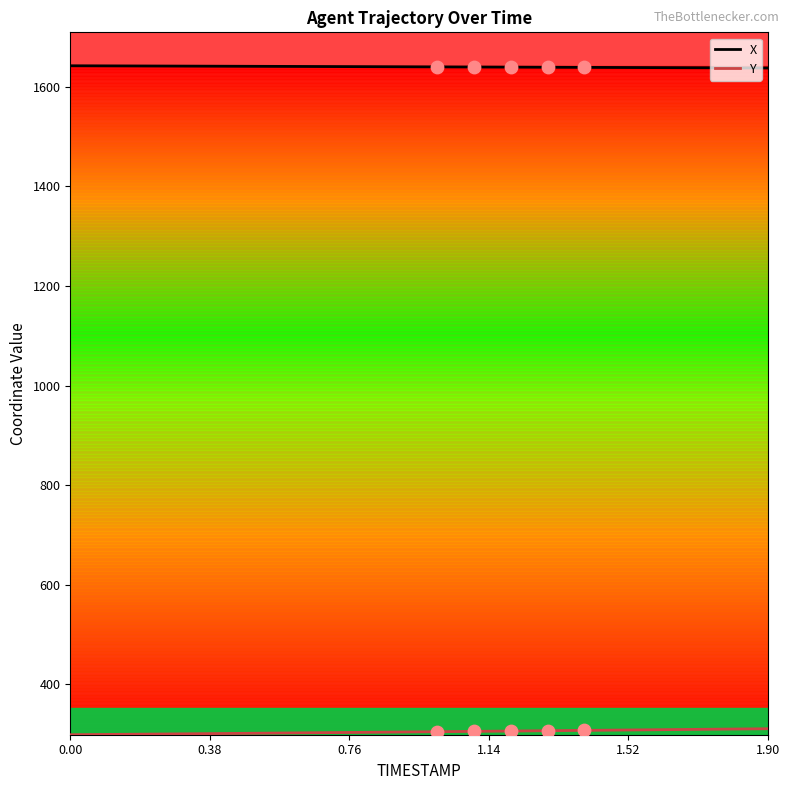

Which series has the largest total across all categories?

X